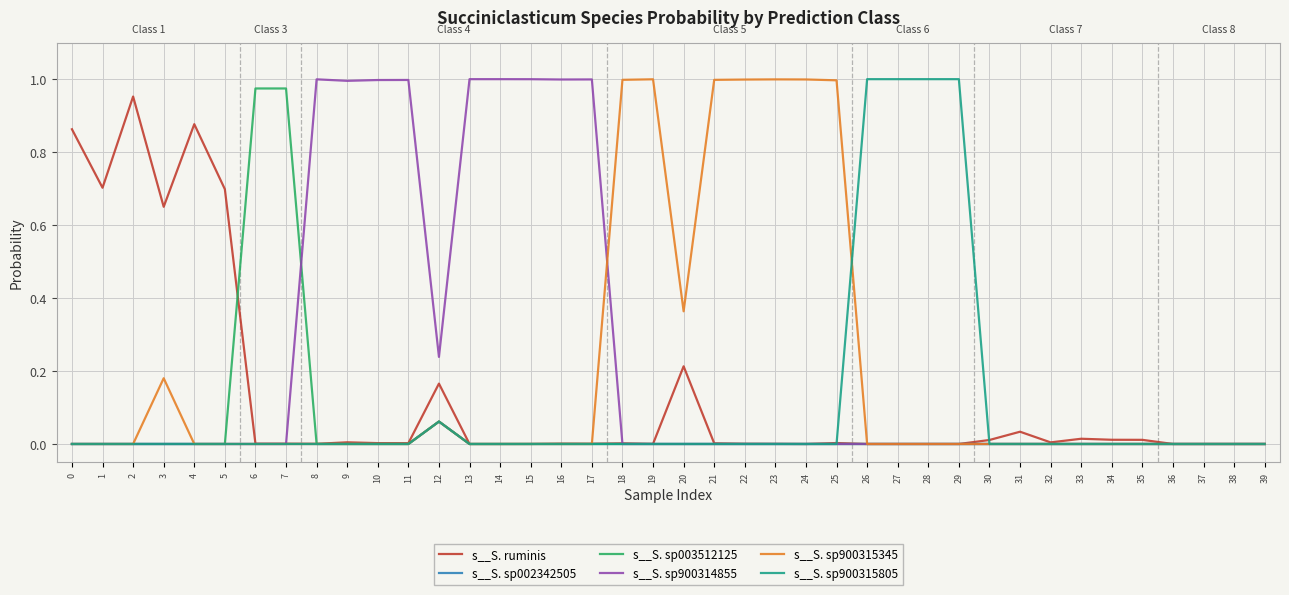

Which series has the largest total across all categories?

s__S. sp900314855